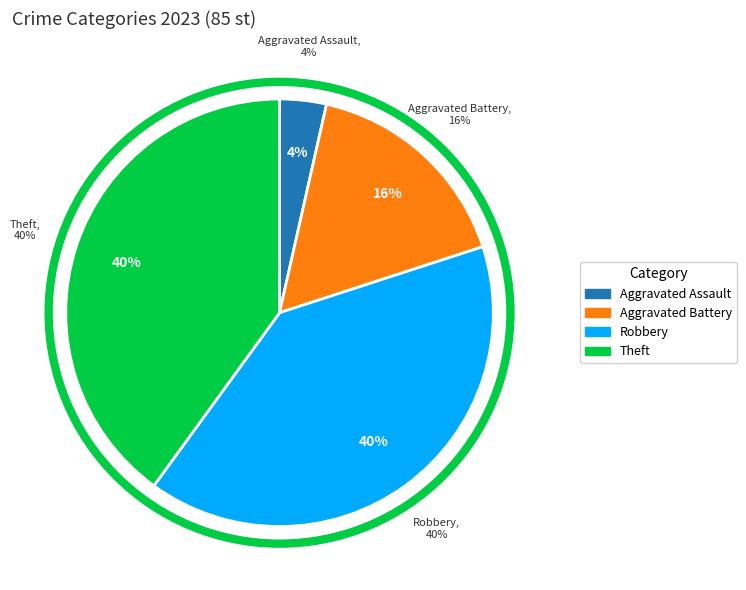

Which slice is the largest?

Robbery